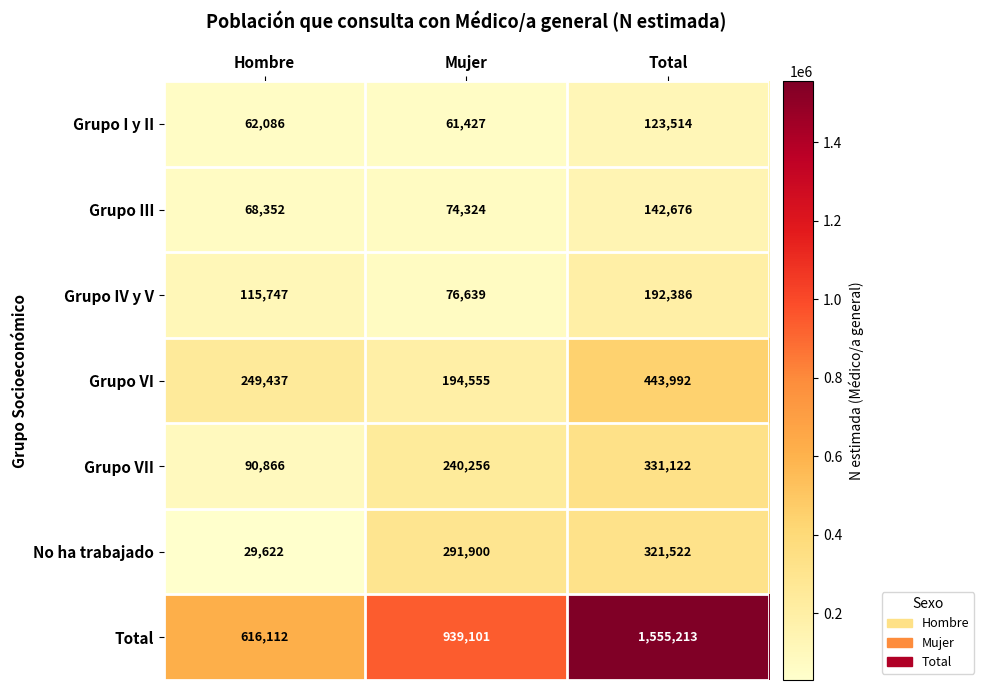

Rank the series by their maximum value, from highest to lowest.

Total, Grupo VI, Grupo VII, No ha trabajado, Grupo IV y V, Grupo III, Grupo I y II